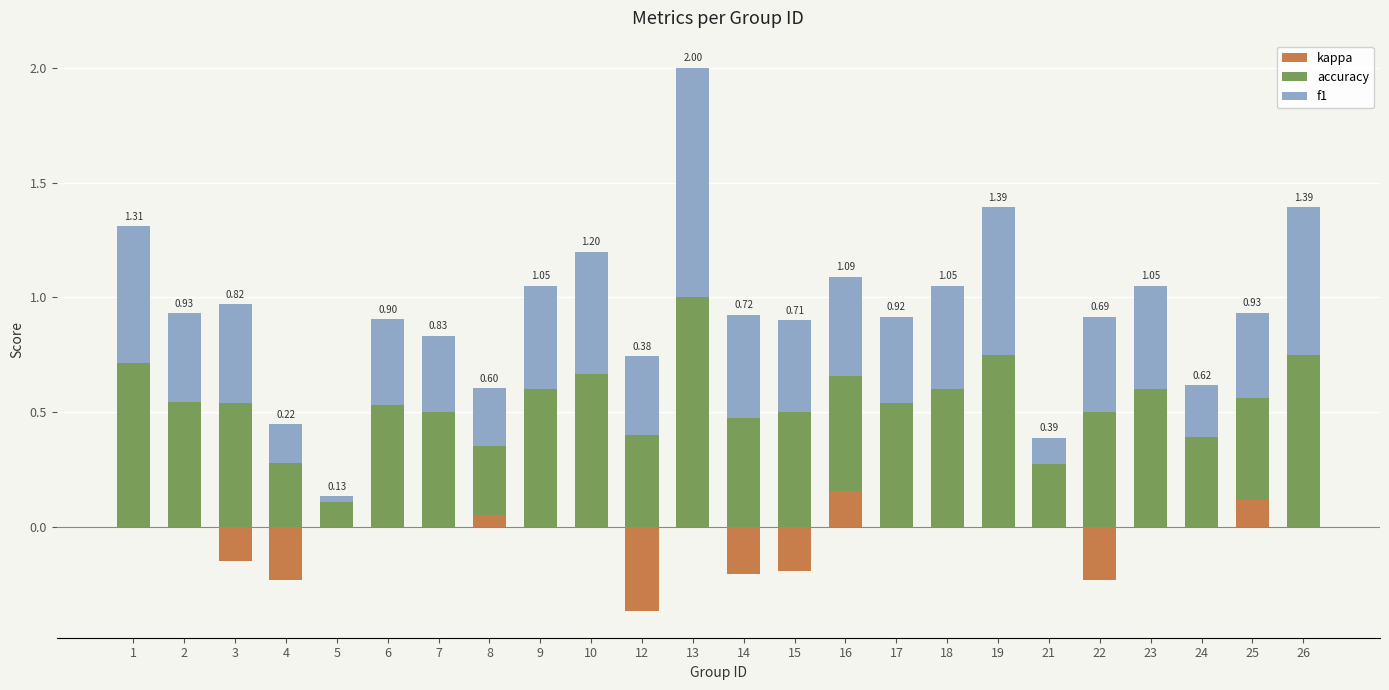

Which category has the lowest value in the f1 series?

5